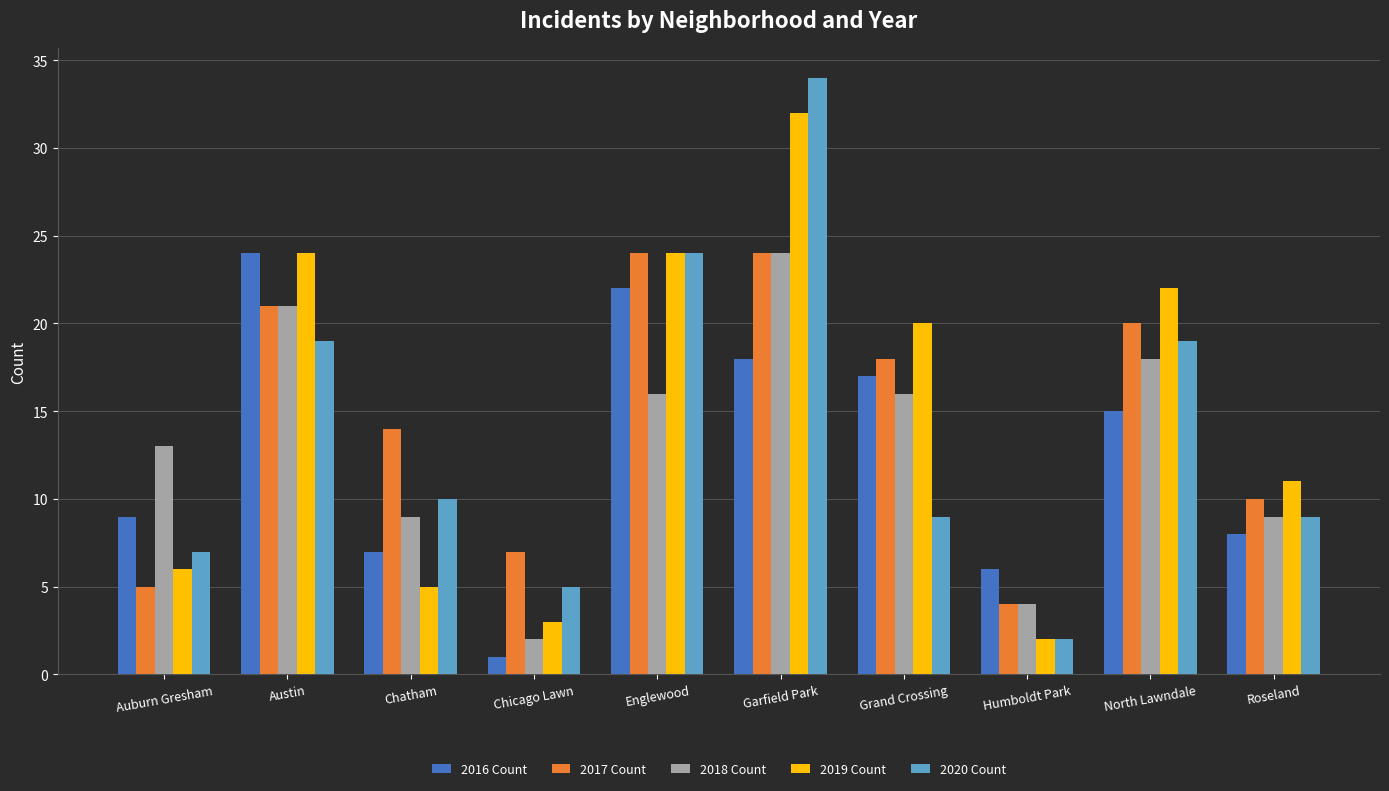

Which series has the largest range (max minus min)?

2020 Count